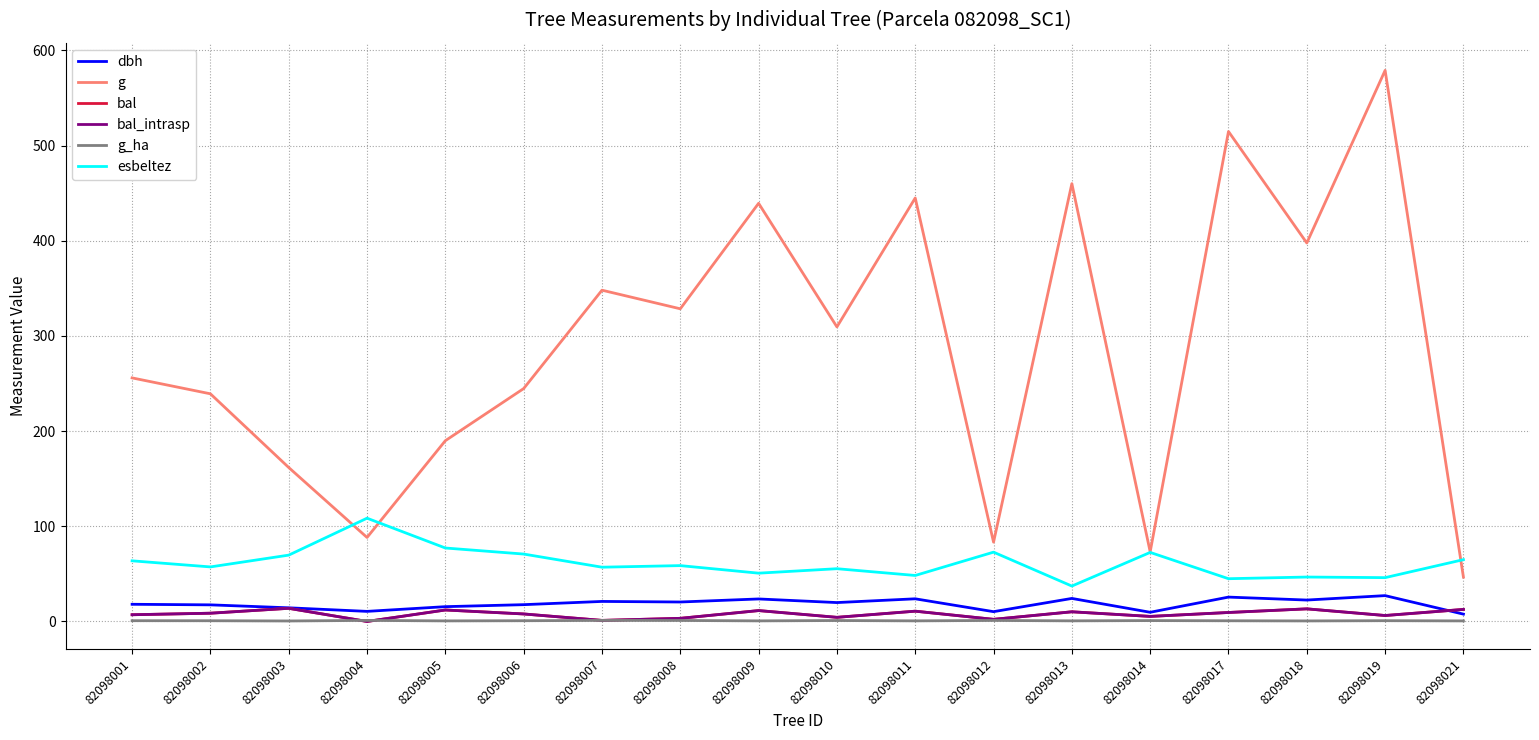

Does the chart display data point markers on the line(s)?

No